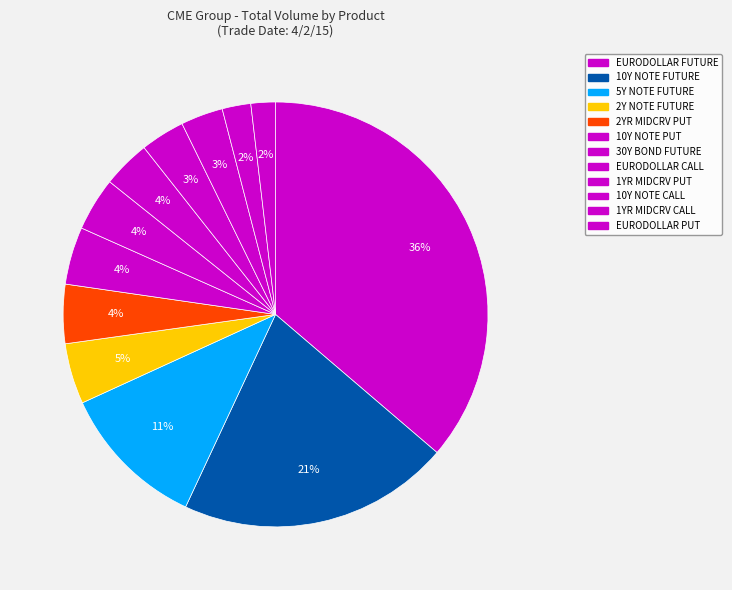

Does EURODOLLAR CALL represent more than half of the total?

No